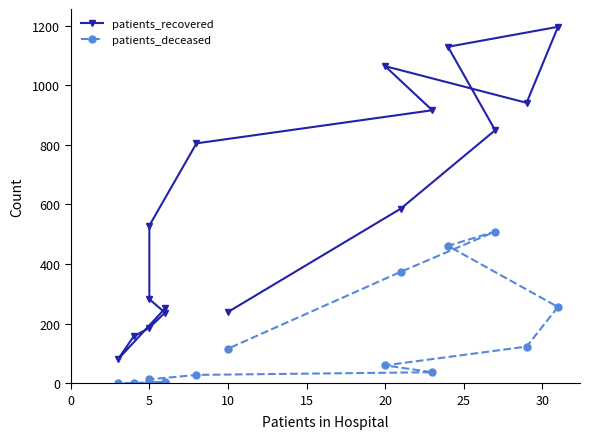

In patients_recovered, how many points are higher than both neighbors (excluding endpoints)?

2